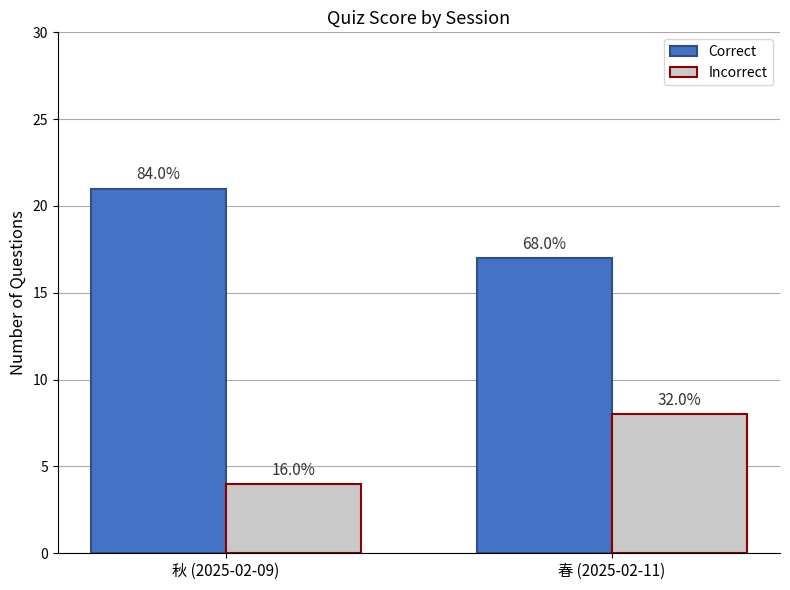

At which category is the sum across all series the highest?

秋 (2025-02-09)